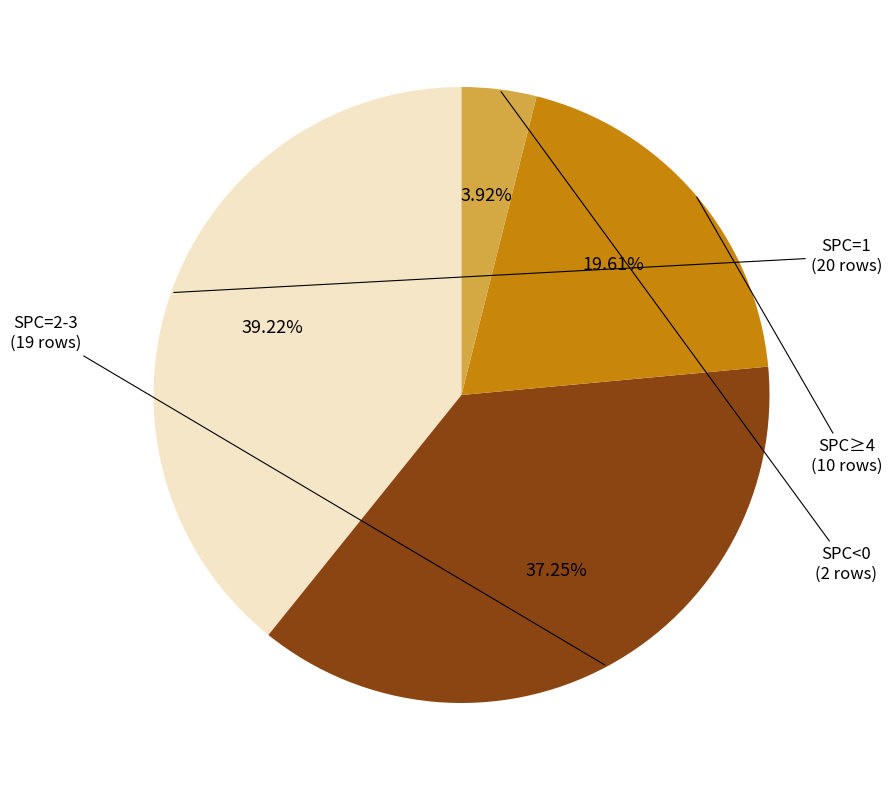

Count the number of slices in the pie.

4